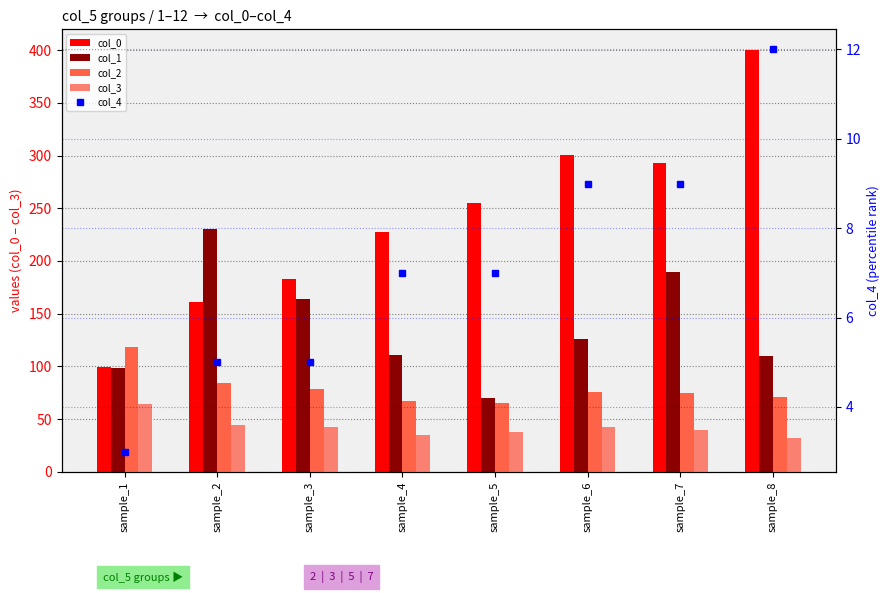

True or false: col_0 has a value of 237.7 at sample_2.

False